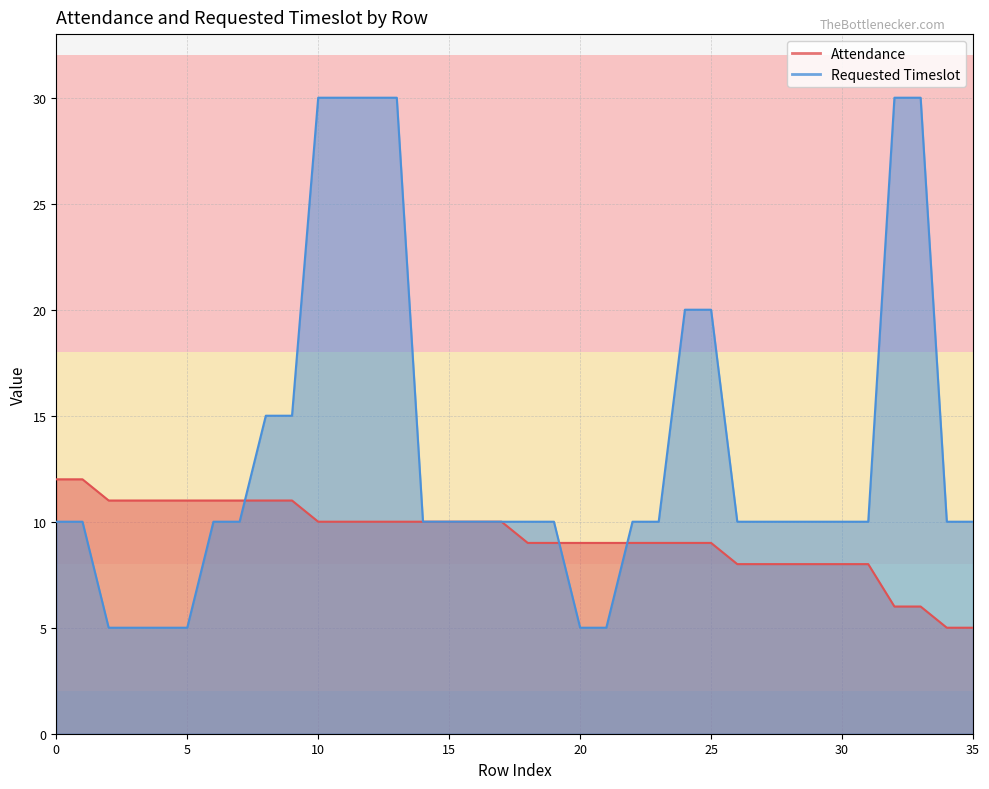

How many lines are shown in the chart?

2